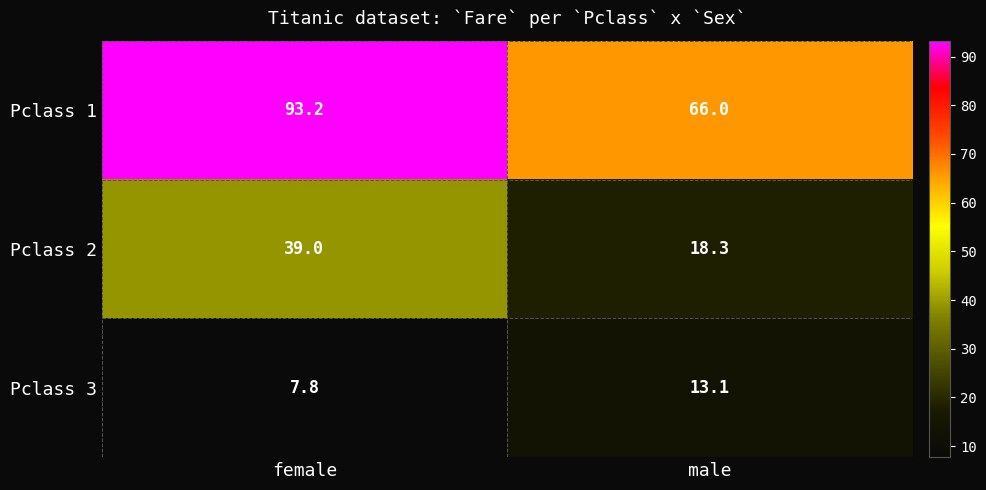

What is the maximum value for Pclass 2?

39.0